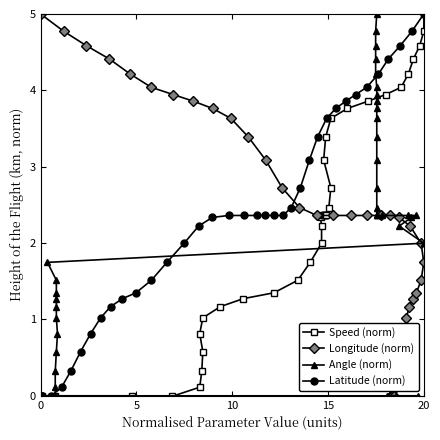

The value of Latitude (norm) at 36 is 7.5. True or false?

False